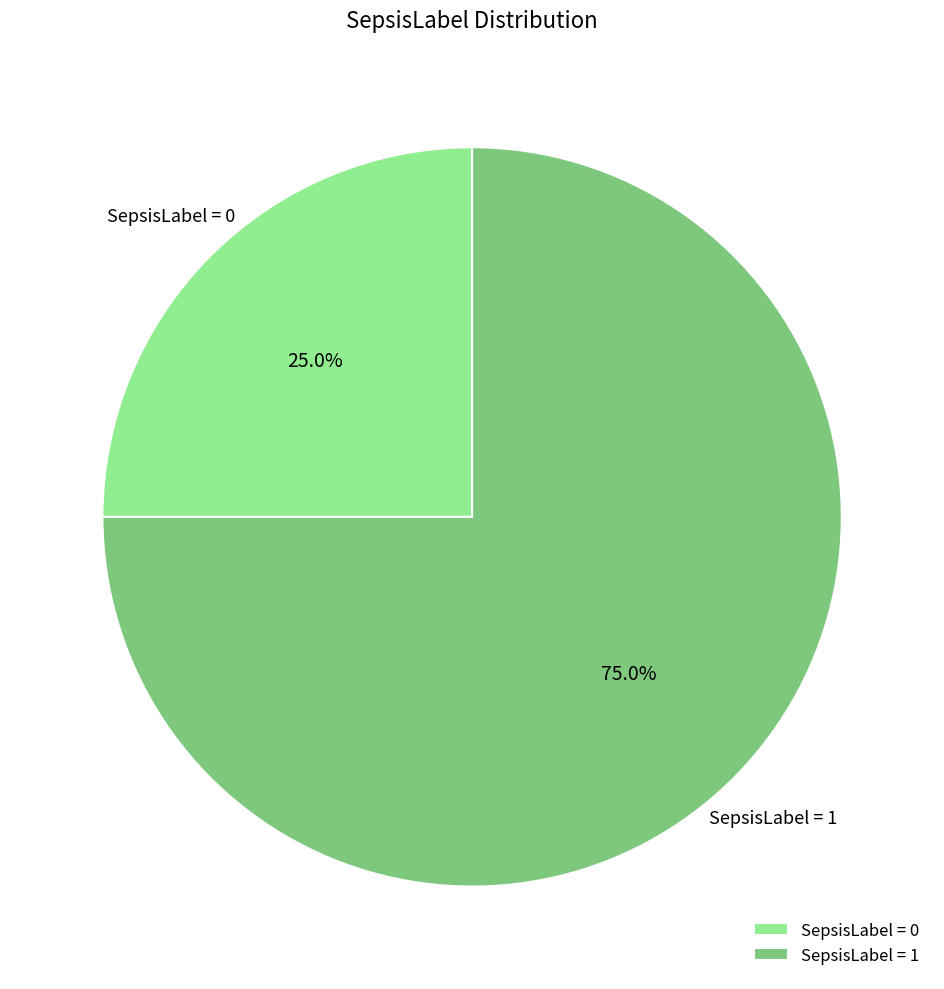

Which category has the biggest portion of the pie?

SepsisLabel = 1